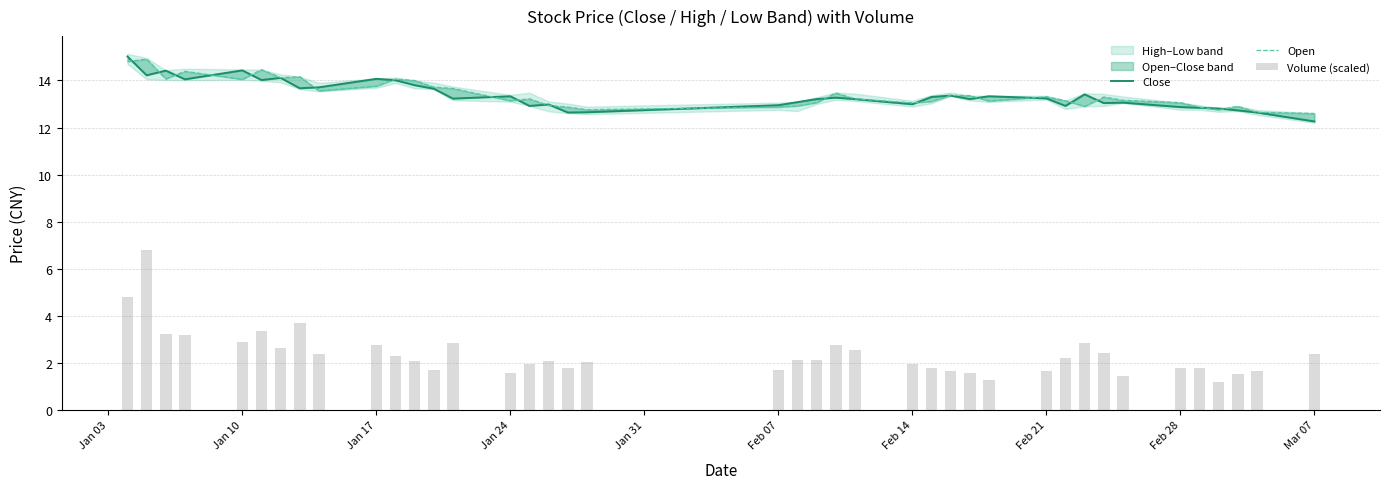

True or false: Volume (scaled) has a value of 2.5 at Feb 28.

False